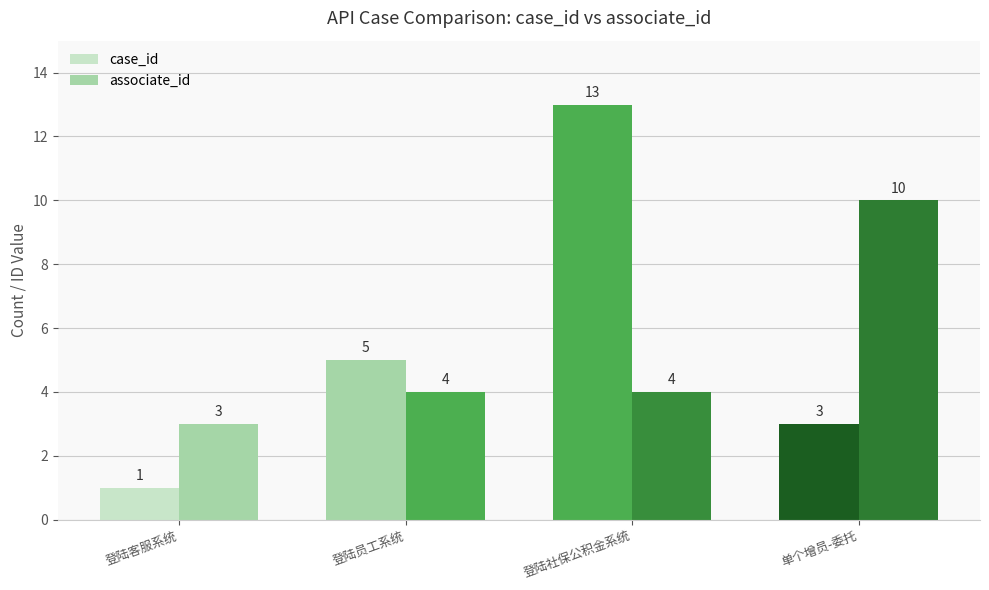

How many series are shown in this chart?

2